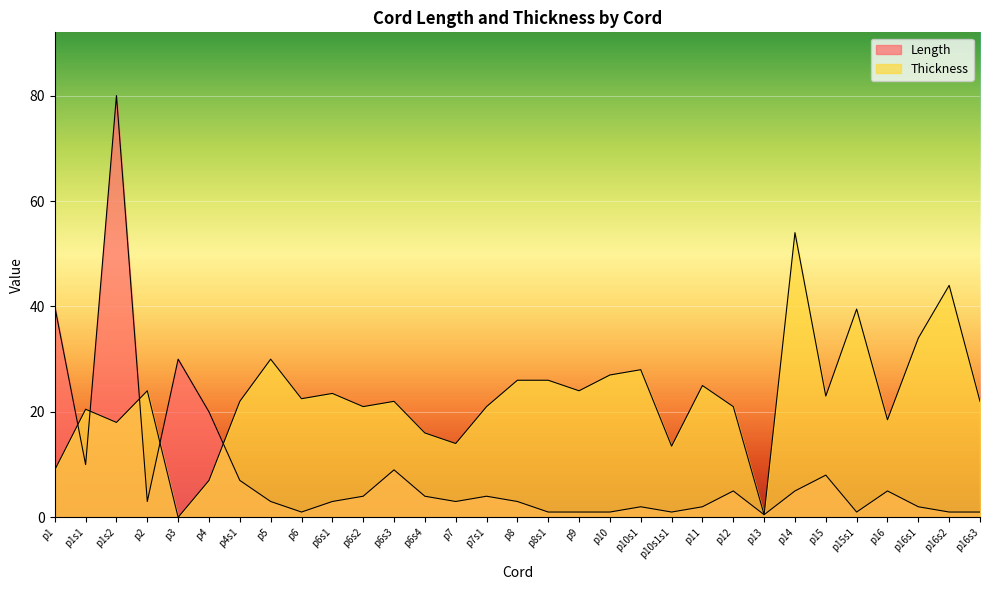

True or false: Thickness and Length intersect in this chart.

True